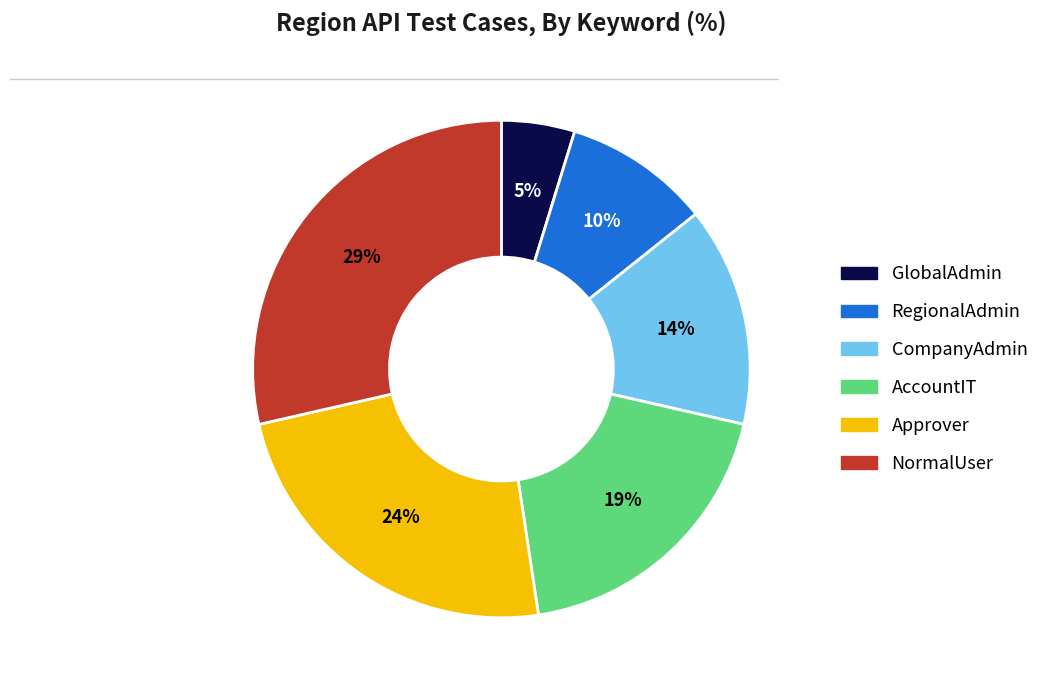

To the nearest percent, what portion does GlobalAdmin represent?

5%